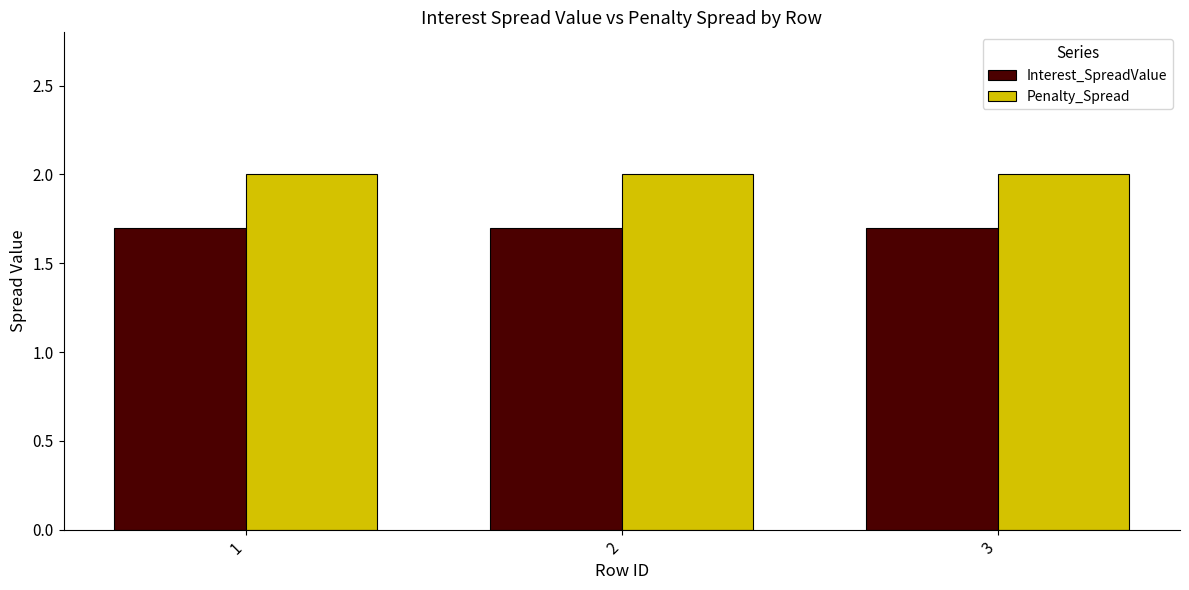

What is the highest value of the Interest_SpreadValue series?

1.7